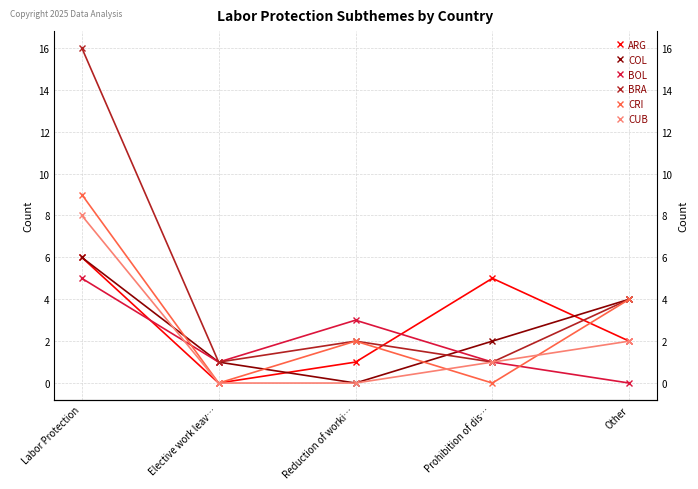

Which has a higher value, Labor Protection or Other?

Labor Protection